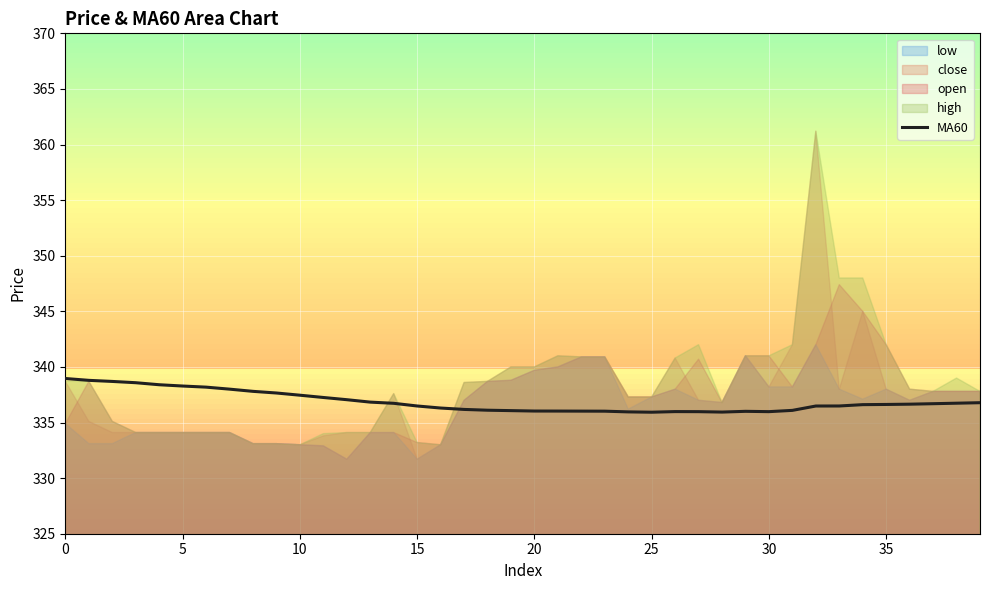

What is the average value?

336.9